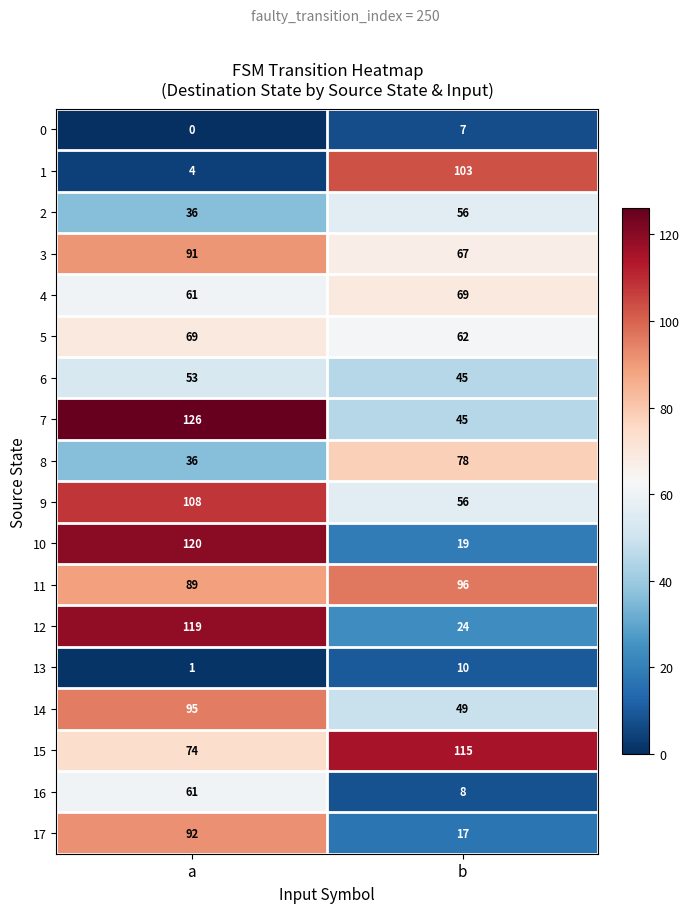

What is the spread (max minus min) of values at b?

108